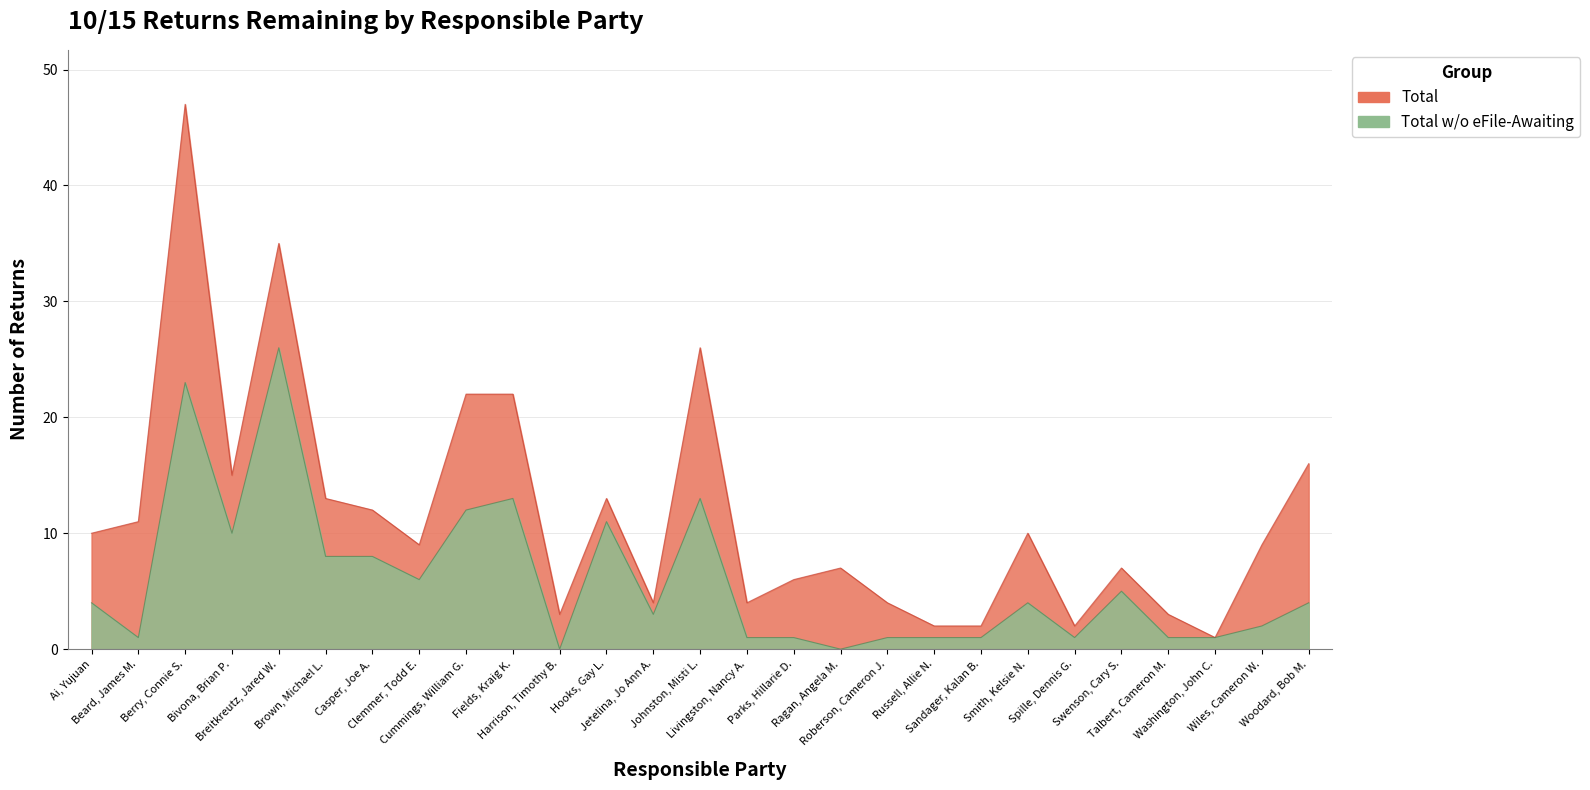

Does the chart have visible grid lines?

Yes